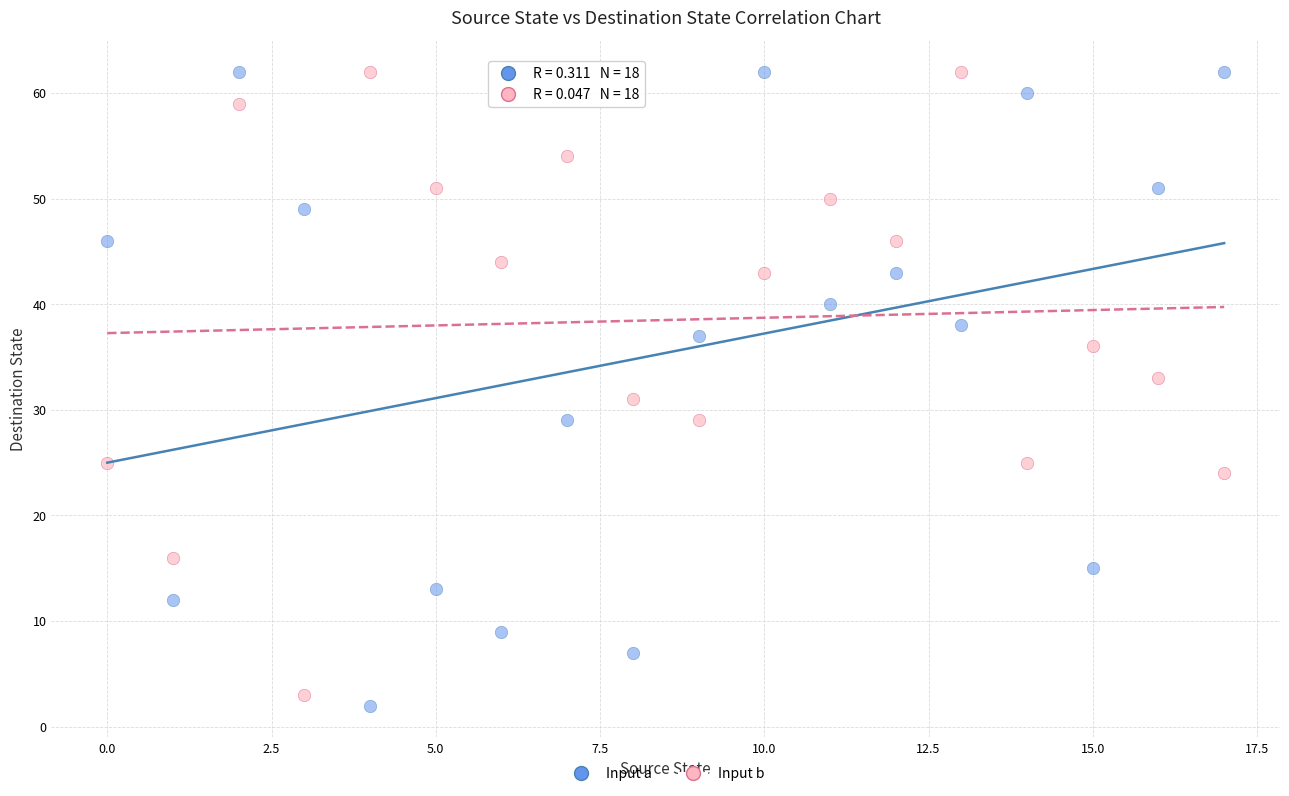

Across all data points, what is the range of Y values (max minus min)?

60